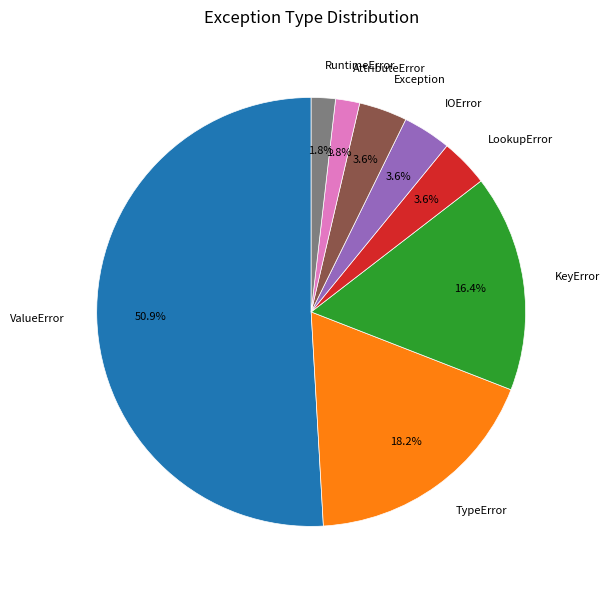

To the nearest percent, what is the difference between the AttributeError and Exception slice percentages?

2%